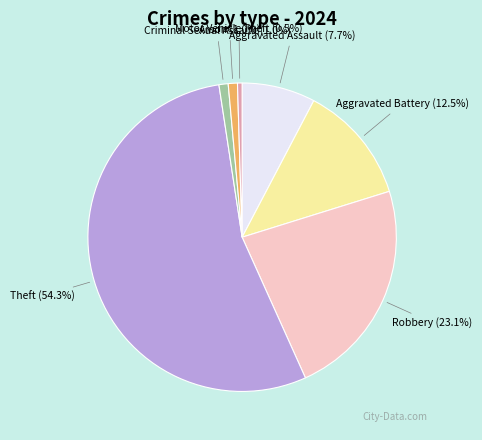

To the nearest percent, what is the combined percentage of Aggravated Battery and Robbery?

36%